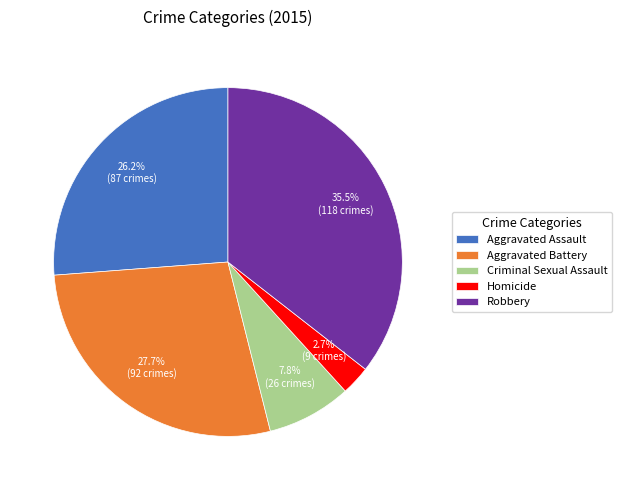

What is the ratio of the value at Robbery to the value at Aggravated Assault?

1.4